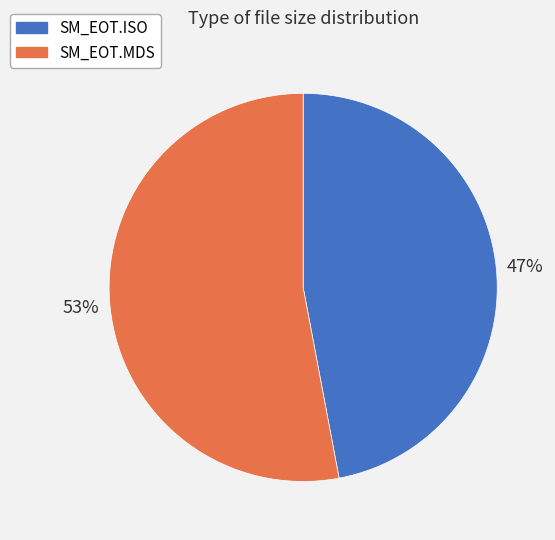

What is the majority slice?

SM_EOT.MDS